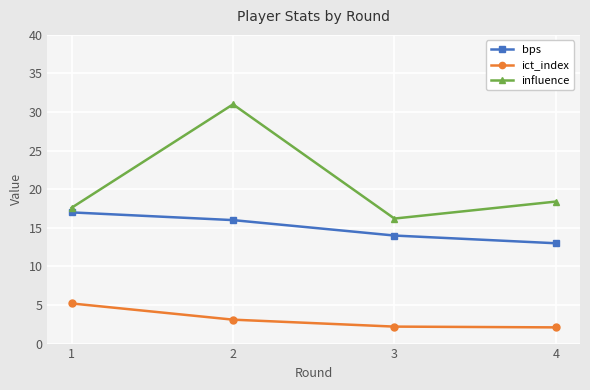

At which category is the sum across all series the highest?

2